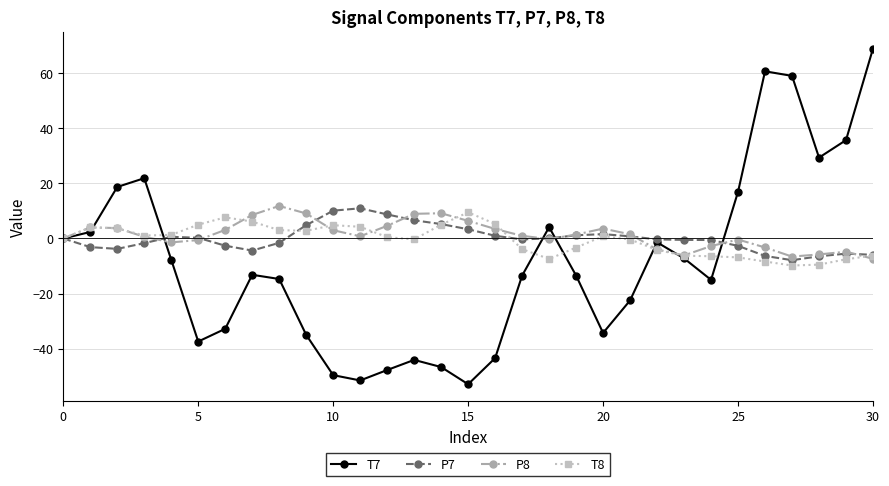

What is the value of the T7 point at the 11th from the left?

-49.6